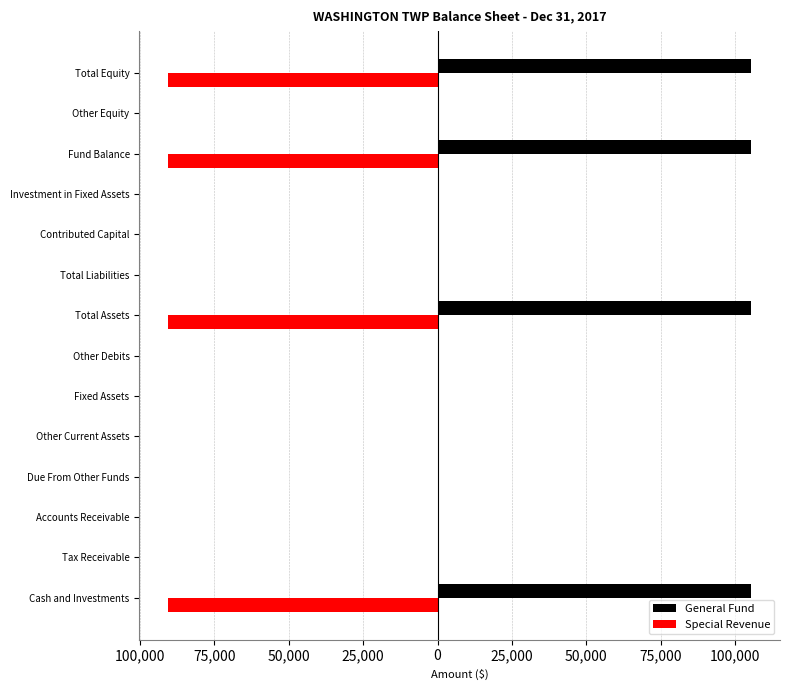

What are all the series names shown in the legend?

General Fund, Special Revenue